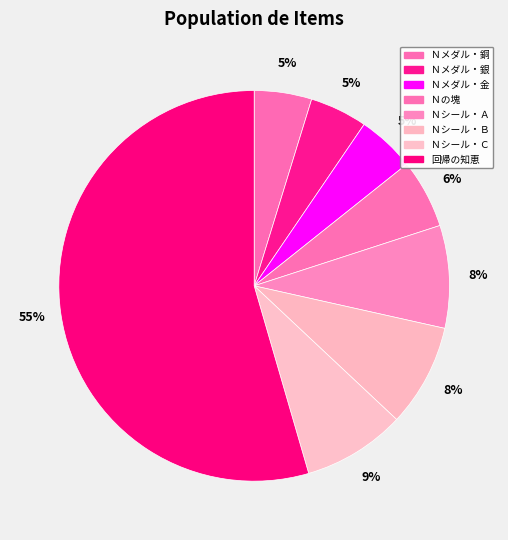

Which slice is the smallest?

Ｎメダル・銅